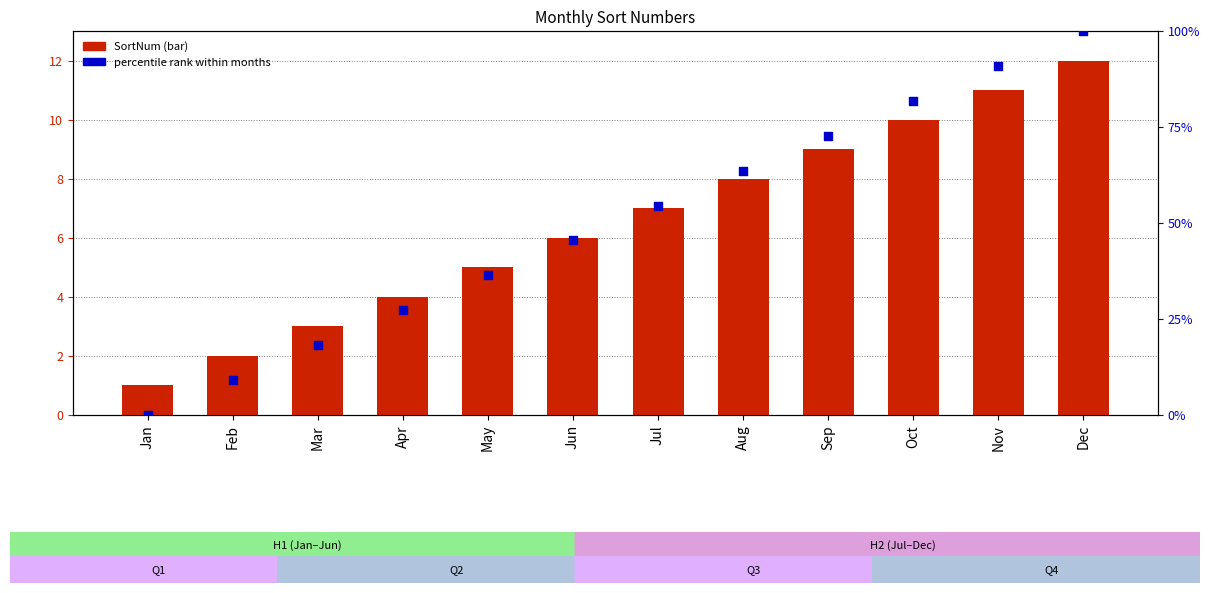

Which series has the widest spread of Y values?

Percentile rank